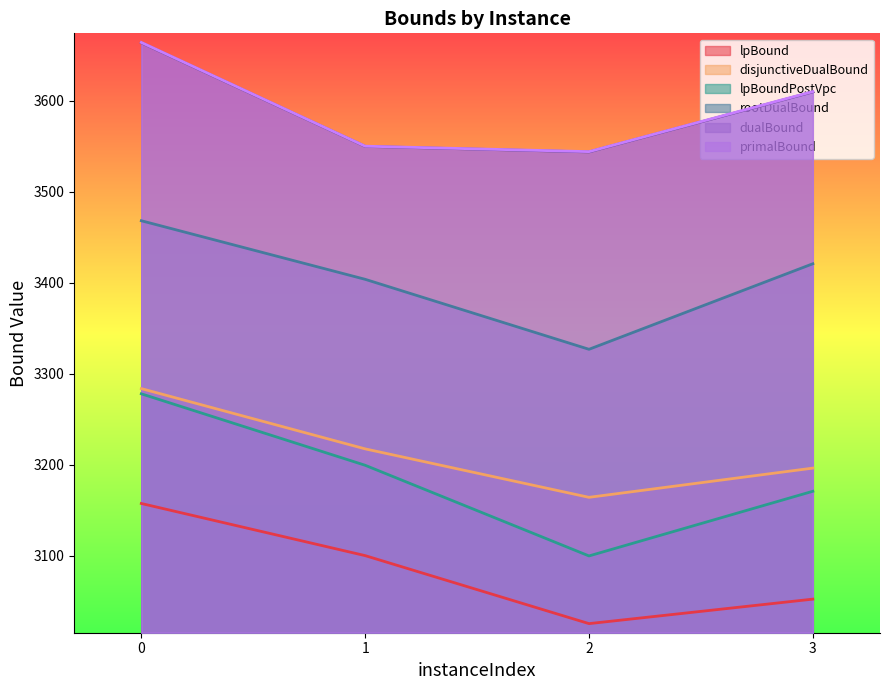

The value of dualBound at 0 is 1570.0. True or false?

False